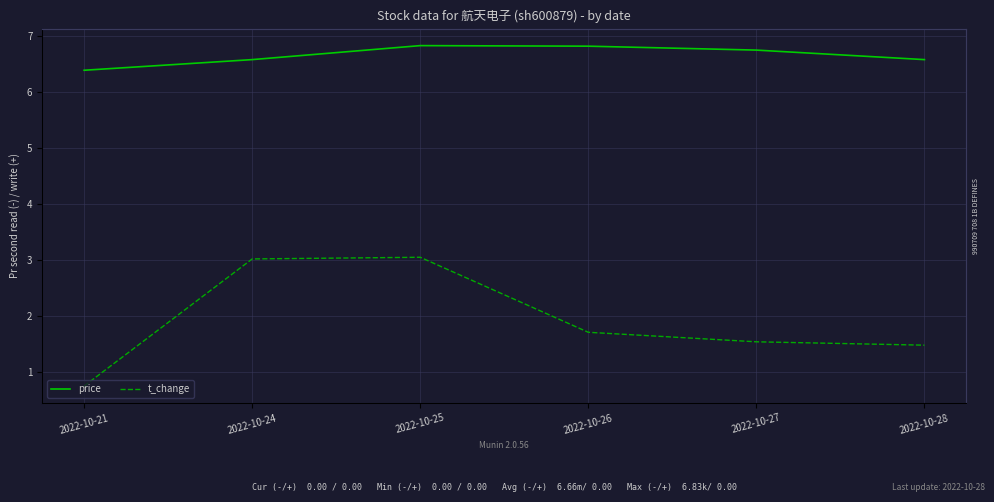

The t_change series shows 1.1 at 2022-10-26. True or false?

False